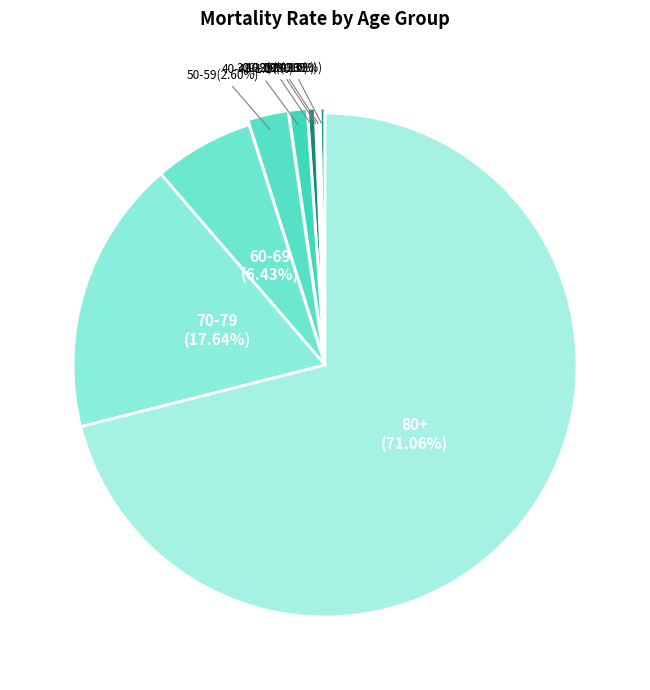

To the nearest percent, what is the difference between the 50-59 and 30-39 slice percentages?

2%